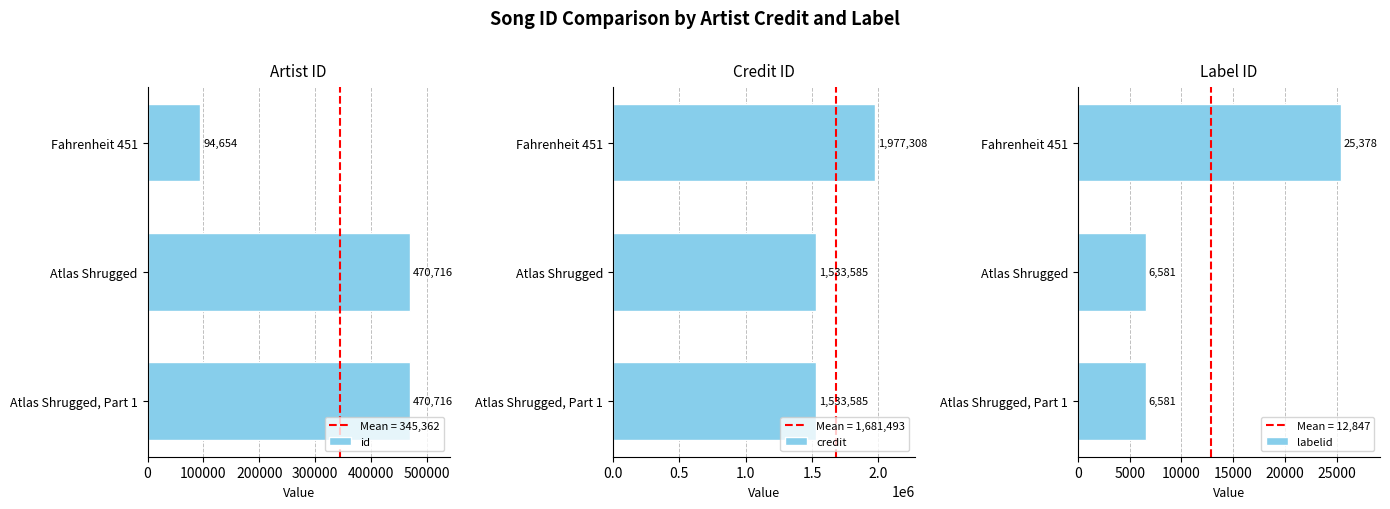

What are all the series names shown in the legend?

id, credit, labelid